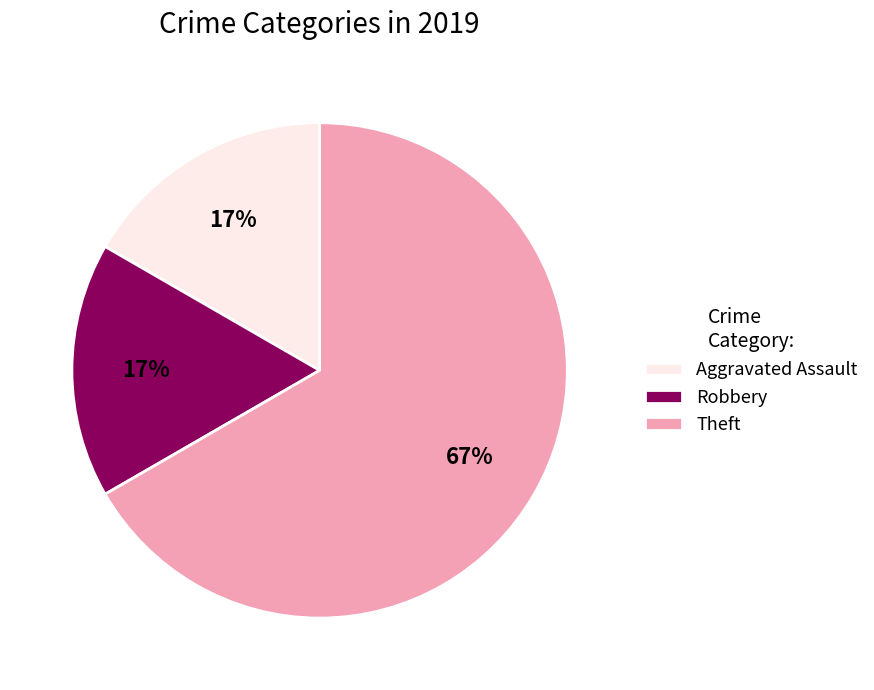

To the nearest percent, what is the combined percentage of Robbery and Theft?

83%